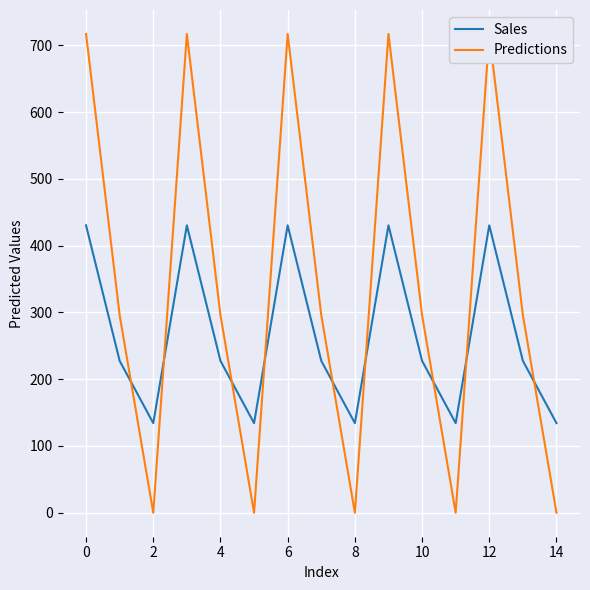

What are all the series names shown in the legend?

Sales, Predictions